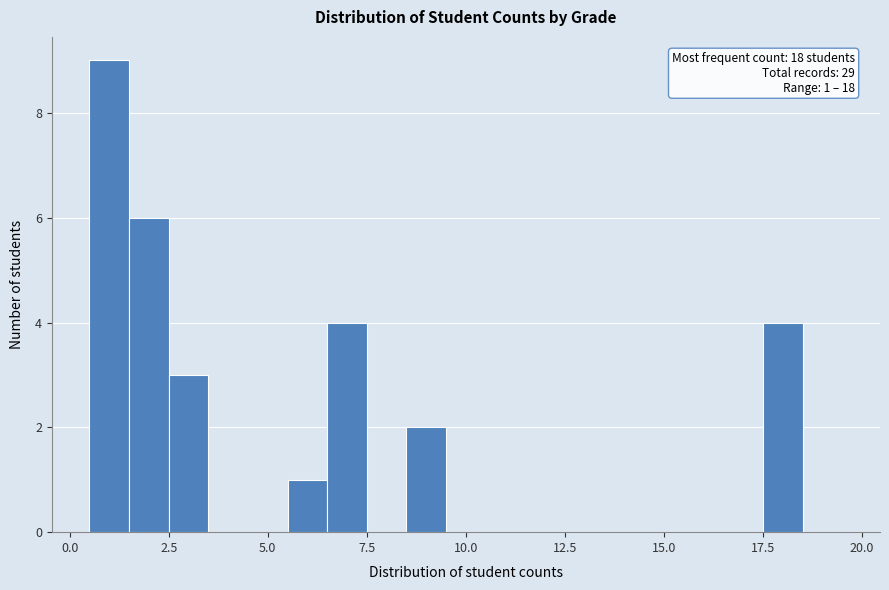

Read against the x-axis, roughly where is the centre of the tallest bar?

1.0